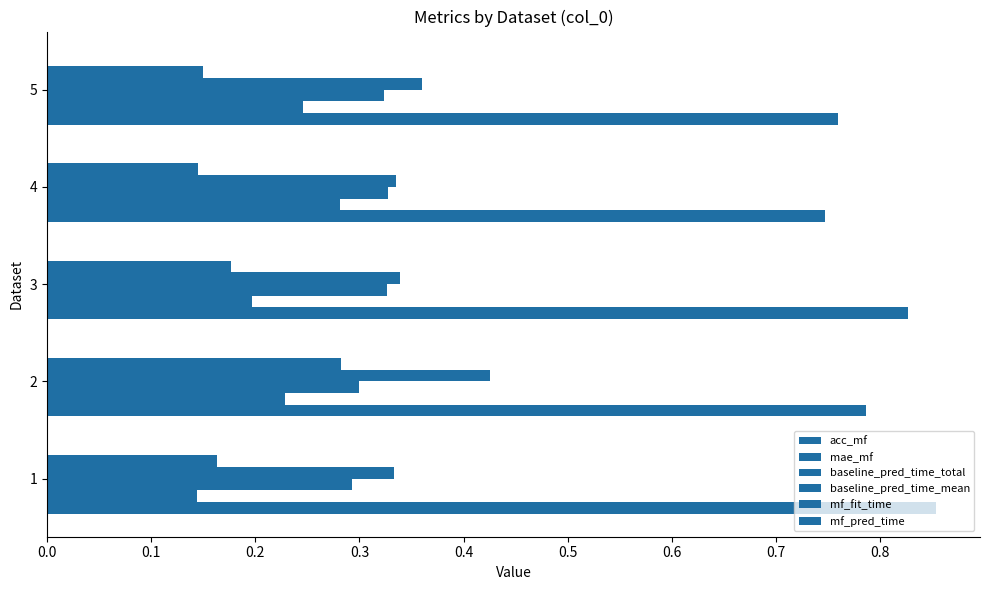

How many data points does each series have?

5